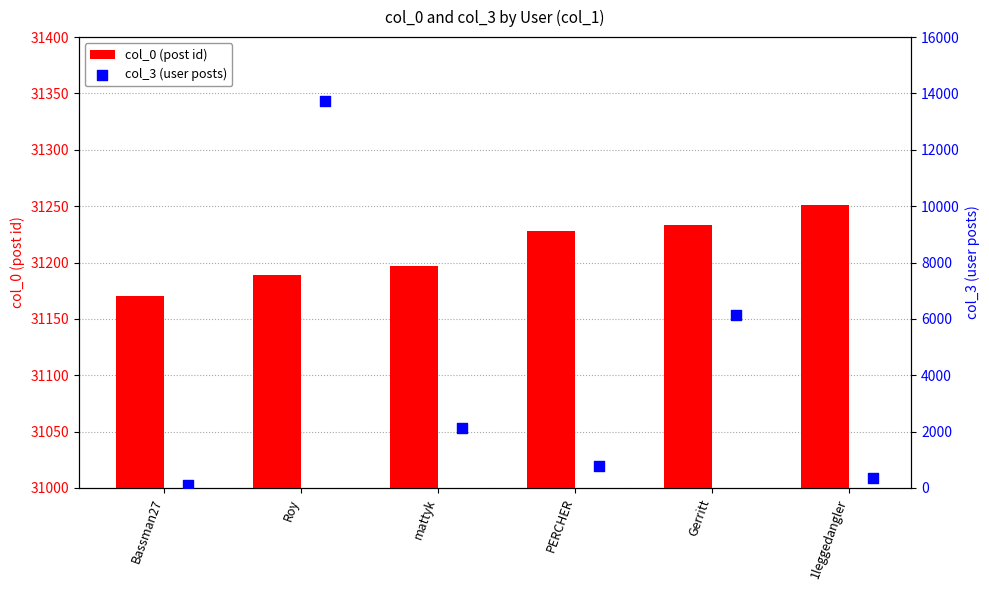

Which series reaches the maximum Y coordinate?

col_0 (post id)